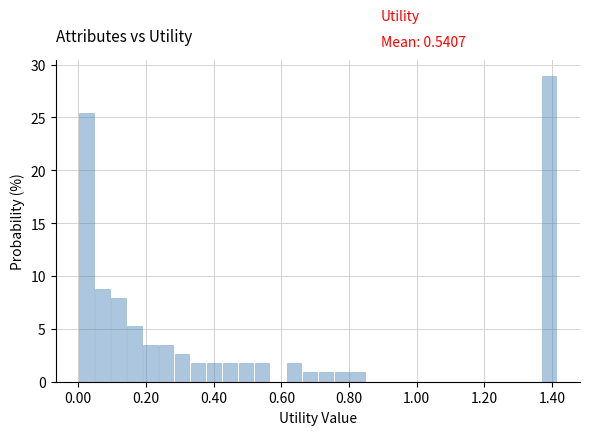

Read against the x-axis, roughly where is the centre of the tallest bar?

1.40